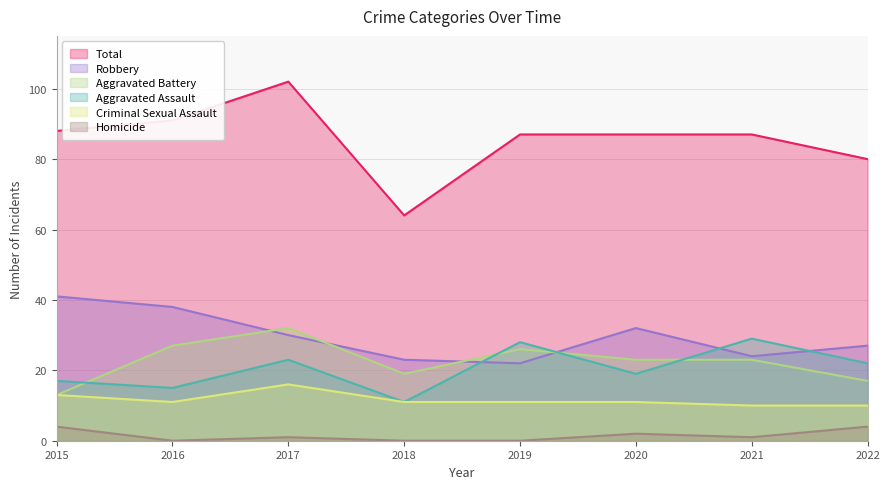

What is the average value of the Aggravated Battery series?

22